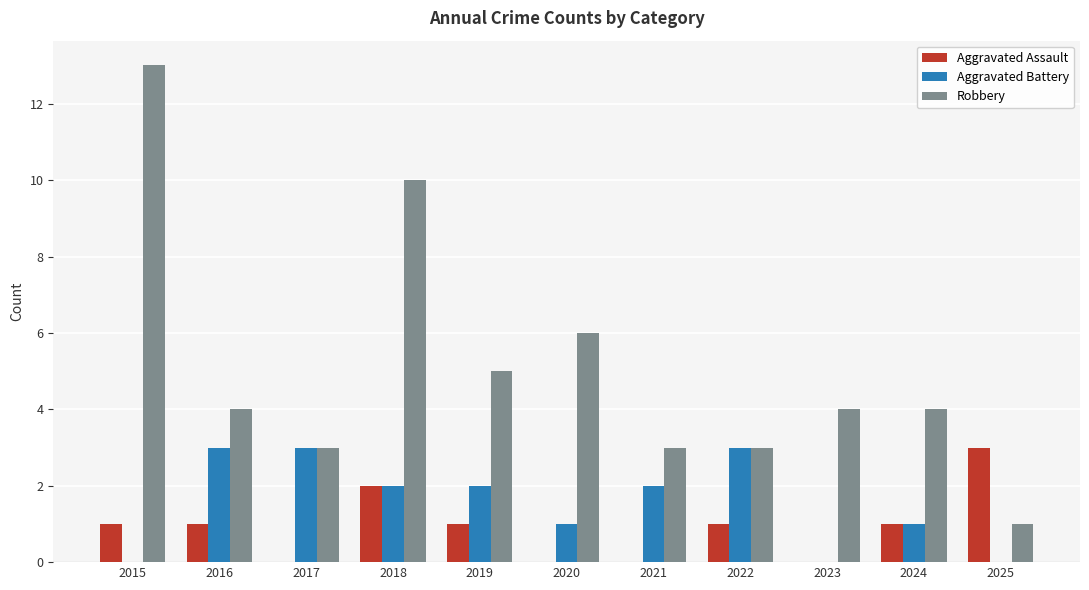

What is the greatest value displayed?

13